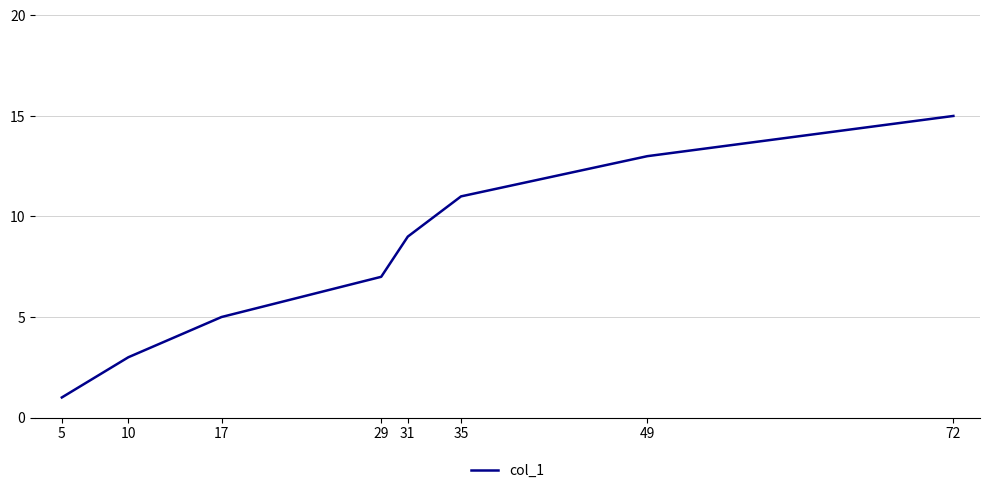

What is the smallest value displayed?

1